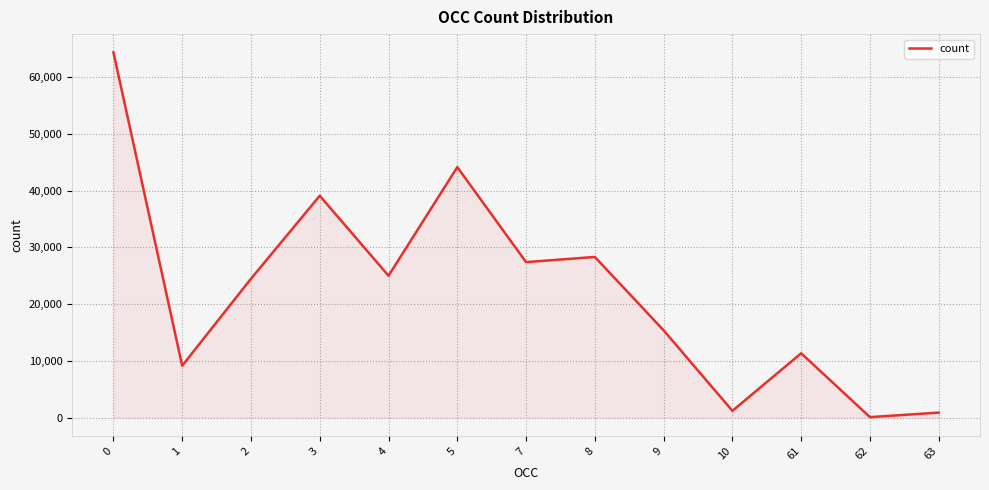

What is the ratio of the value at 7 to the value at 9?

1.8